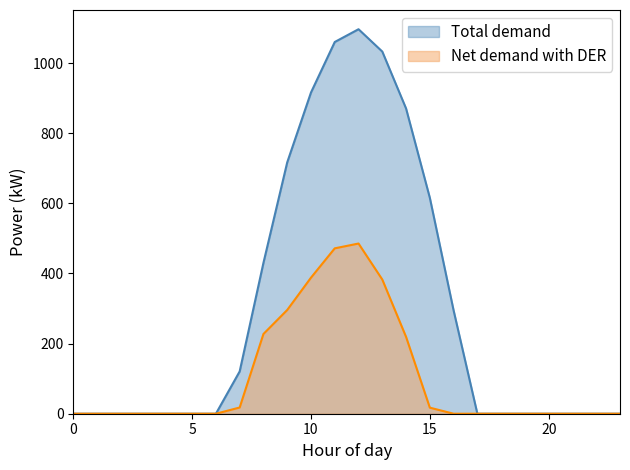

The value of Total demand at 1 is 0.0. True or false?

True